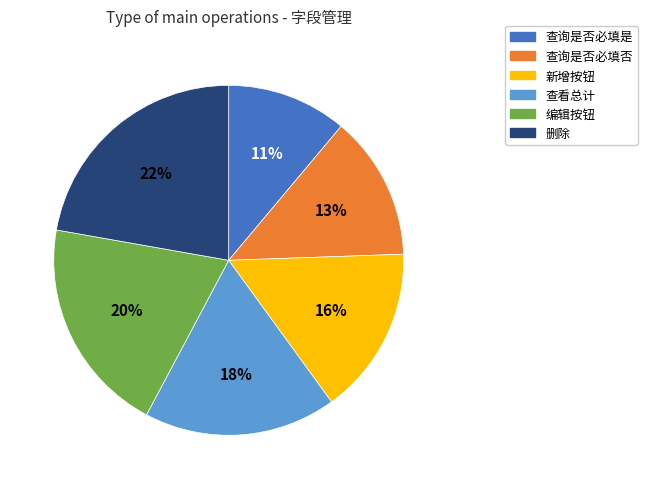

Do 编辑按钮 and 删除 together represent more than half of the pie?

No